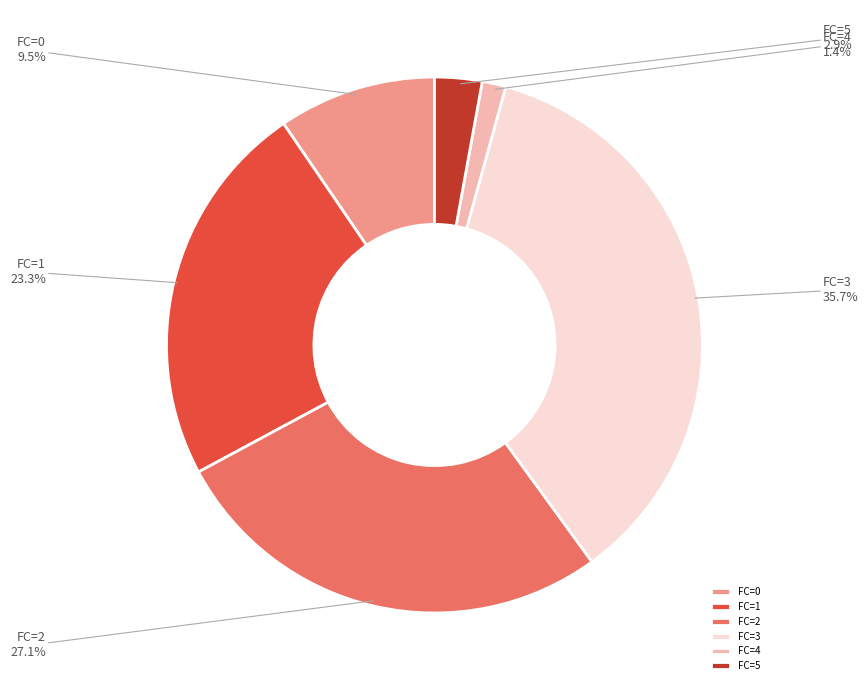

Is there any slice that represents more than half of the pie?

No